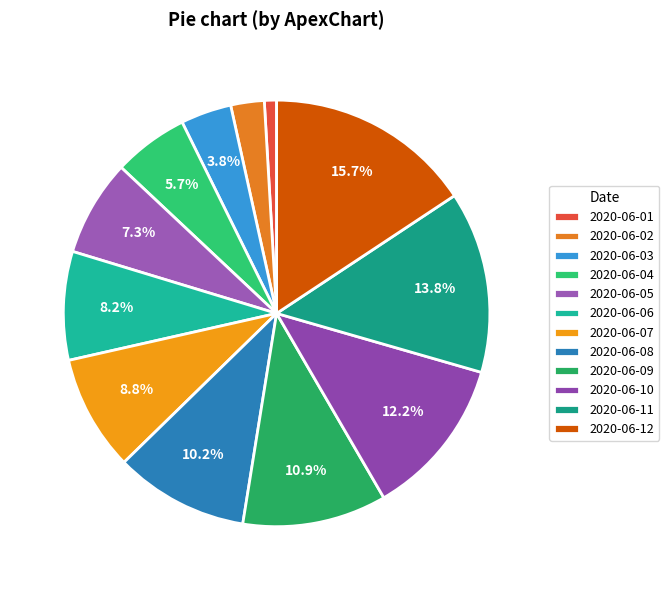

Between 2020-06-01 and 2020-06-04, which is larger?

2020-06-04